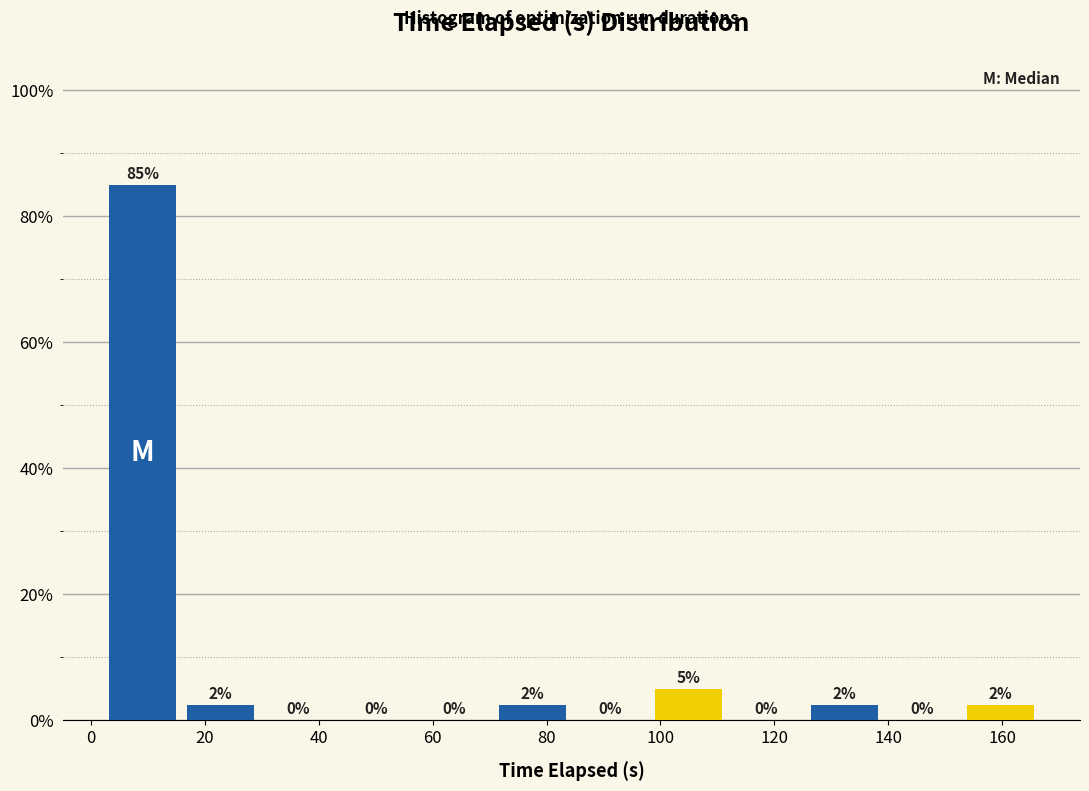

Which range on the x-axis has the tallest bar?

2 to 16